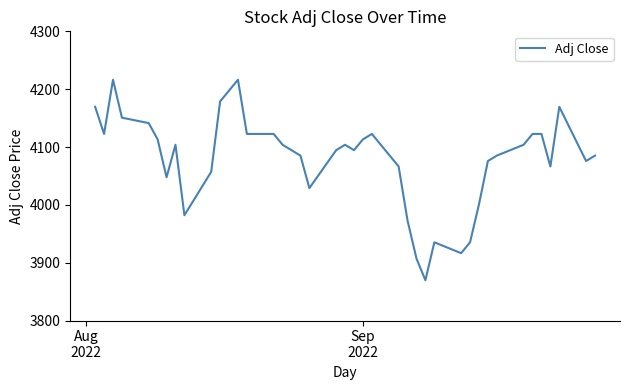

What is the difference between the maximum and minimum values?

346.7